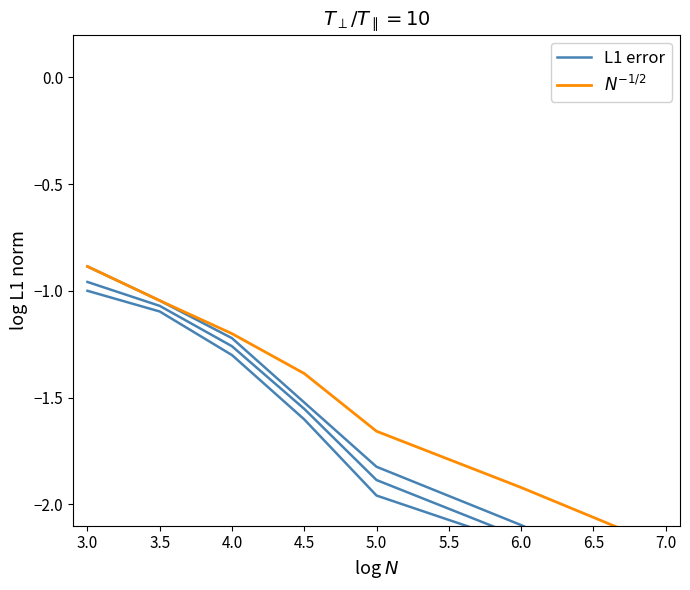

True or false: L1 error has a value of -0.3 at 3.5.

False